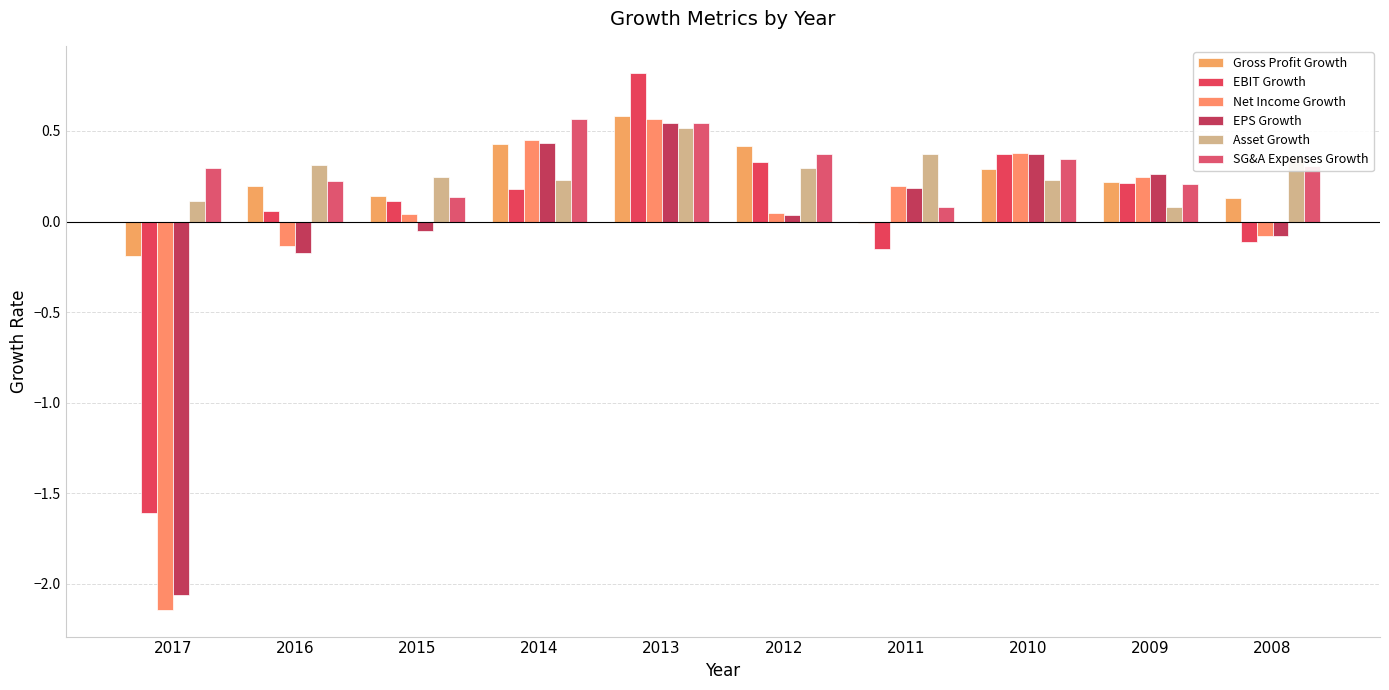

Reading right to left, extract all data points from this chart.

Gross Profit Growth: 0.1	0.2	0.3	-0.0	0.4	0.6	0.4	0.1	0.2	-0.2
EBIT Growth: -0.1	0.2	0.4	-0.2	0.3	0.8	0.2	0.1	0.1	-1.6
Net Income Growth: -0.1	0.2	0.4	0.2	0.0	0.6	0.4	0.0	-0.1	-2.1
EPS Growth: -0.1	0.3	0.4	0.2	0.0	0.5	0.4	-0.1	-0.2	-2.1
Asset Growth: 0.4	0.1	0.2	0.4	0.3	0.5	0.2	0.2	0.3	0.1
SG&A Expenses Growth: 0.3	0.2	0.3	0.1	0.4	0.5	0.6	0.1	0.2	0.3